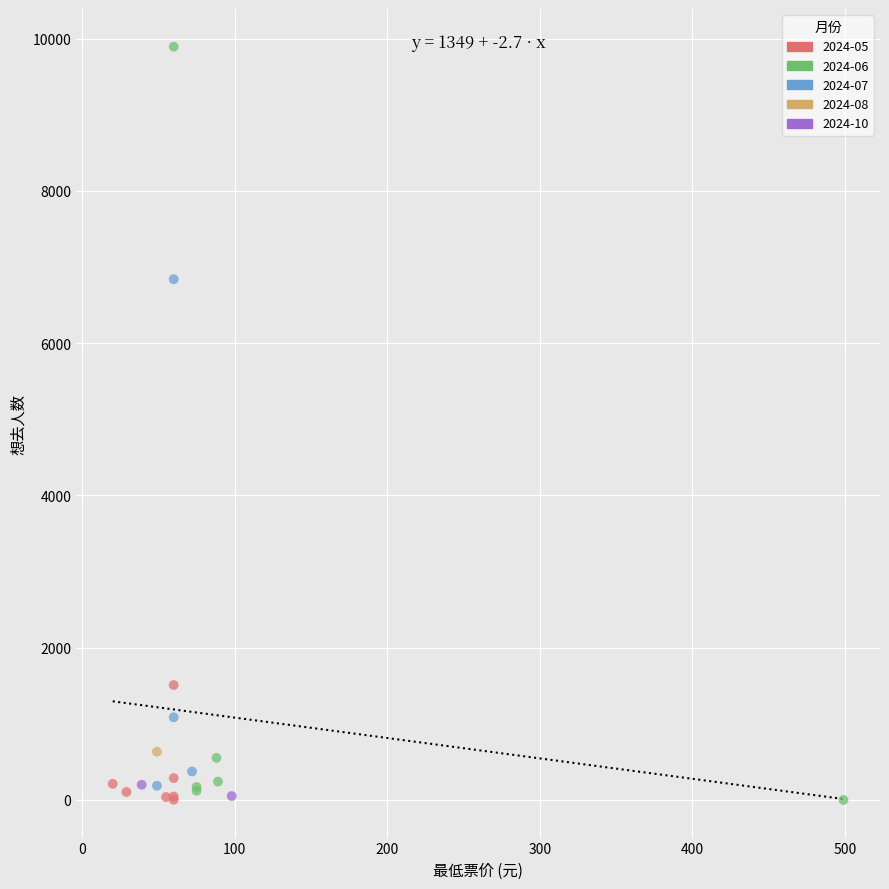

What are all the series names shown in the legend?

2024-05, 2024-06, 2024-07, 2024-08, 2024-10